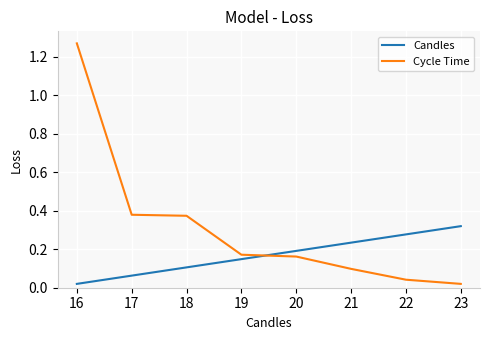

At which category is the sum across all series the highest?

16